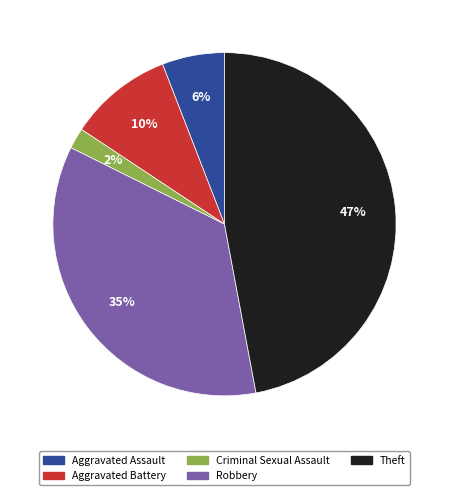

To the nearest percent, what is the difference between the largest and smallest slice percentages?

45%